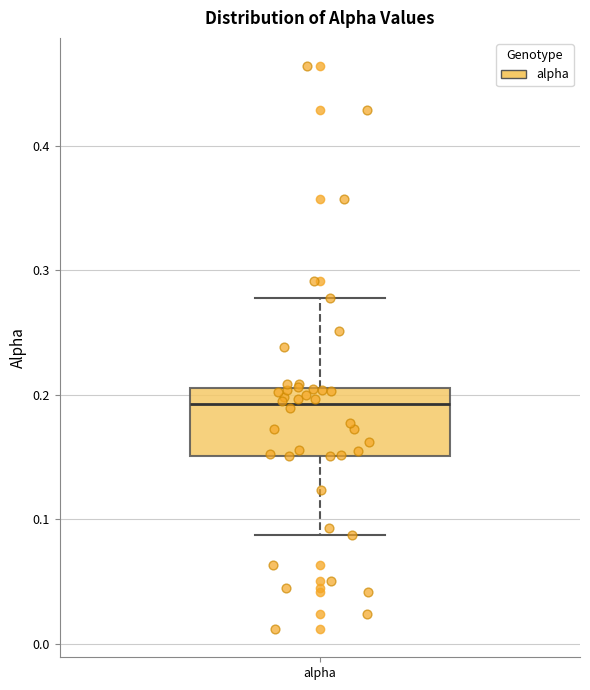

Where is the upper edge of the box for alpha on the y-axis? The values are not printed on the chart, so give them approximately, as read against the axis.

0.21